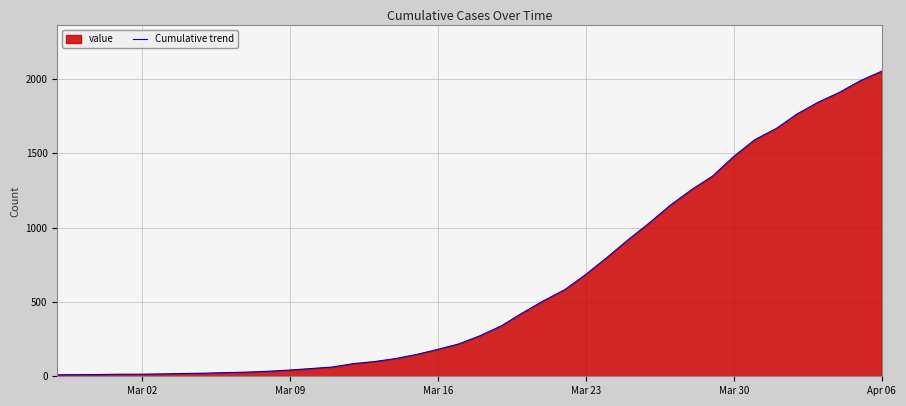

What is the minimum value shown in the chart?

10